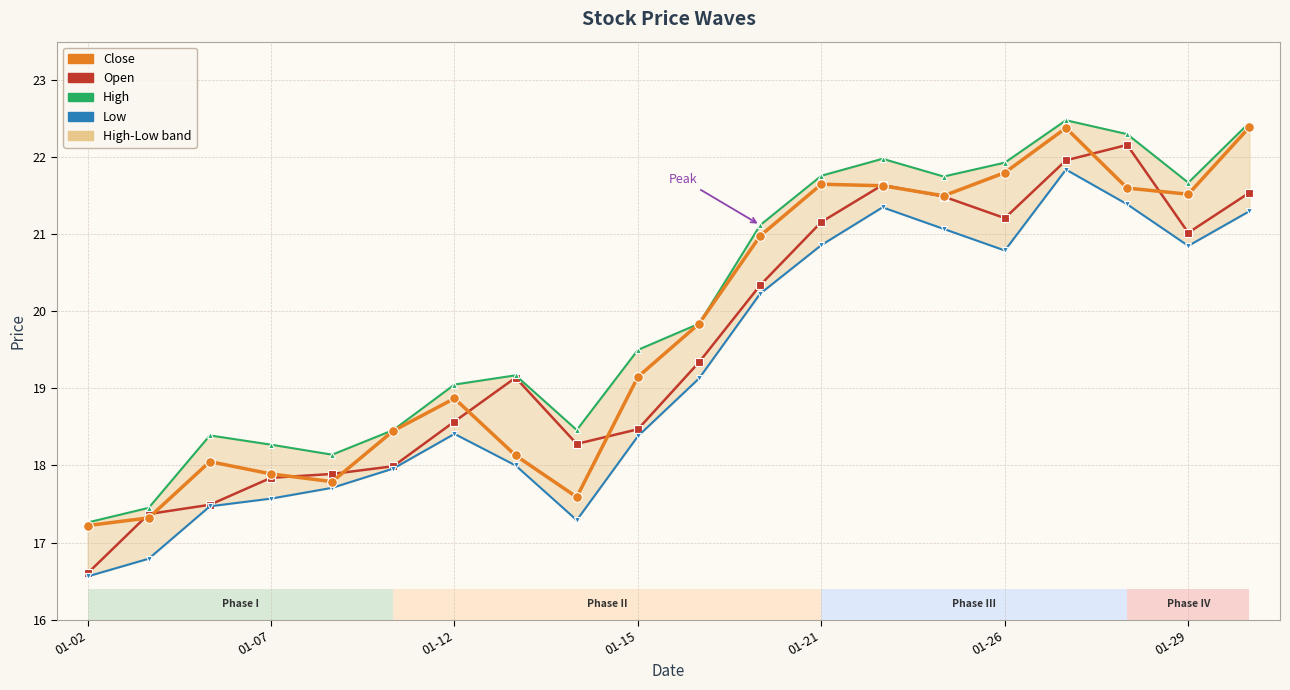

What is the maximum value shown in the chart?

22.5